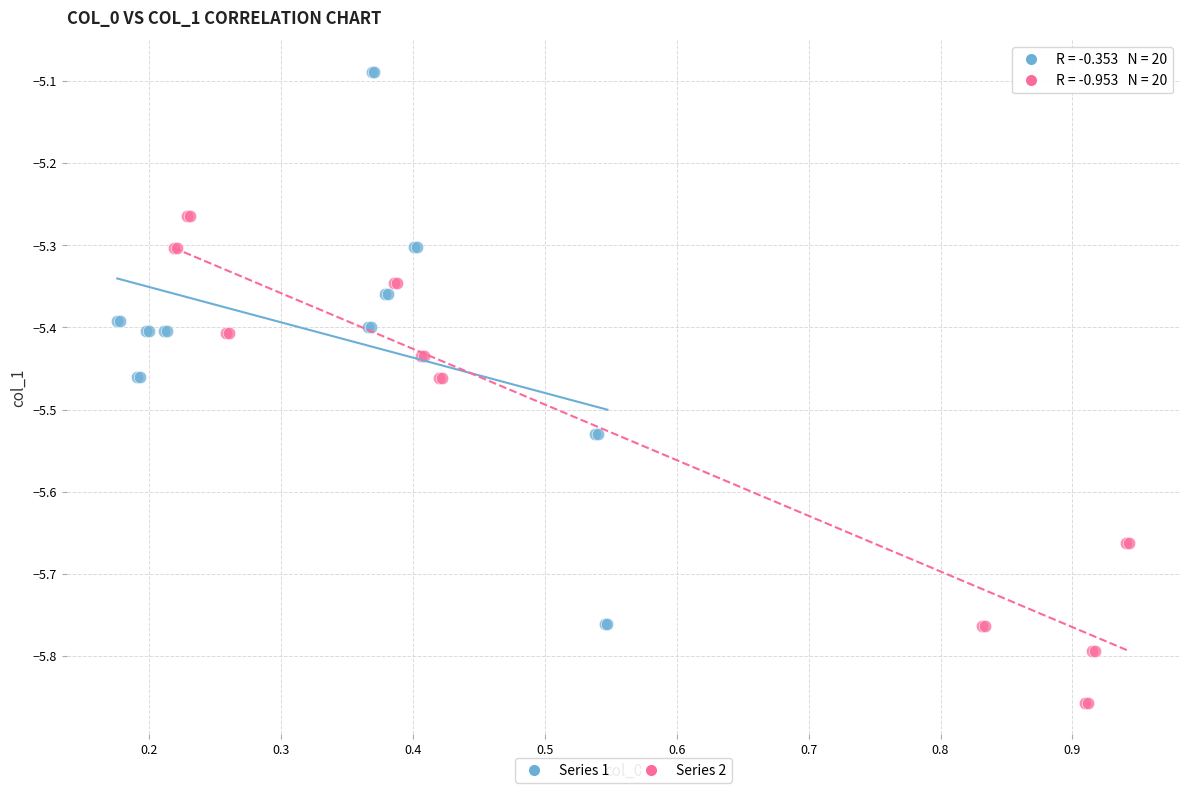

Which series reaches the minimum Y coordinate?

Series 2